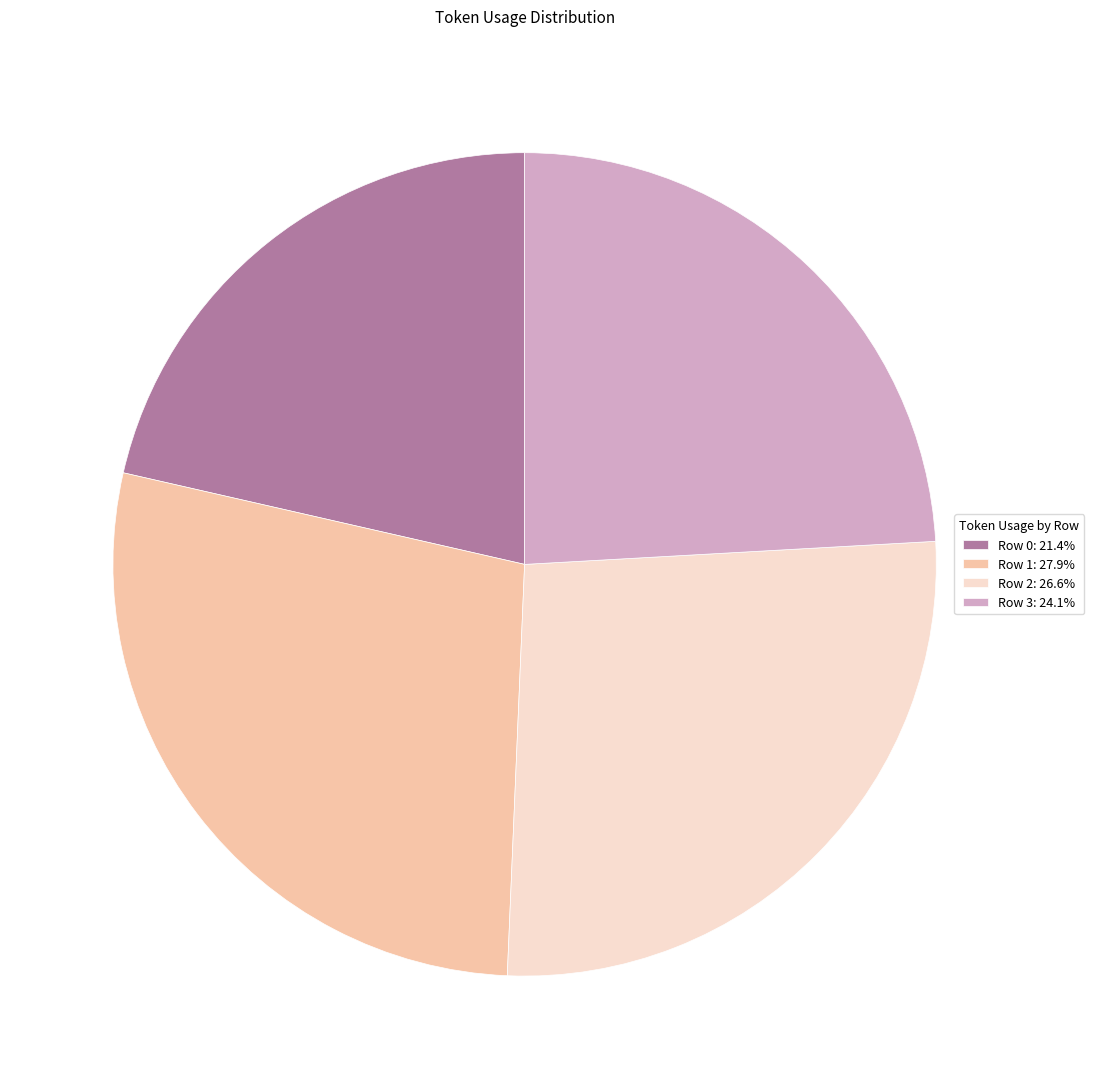

Is it true that Row 1 is 28% of the pie?

True